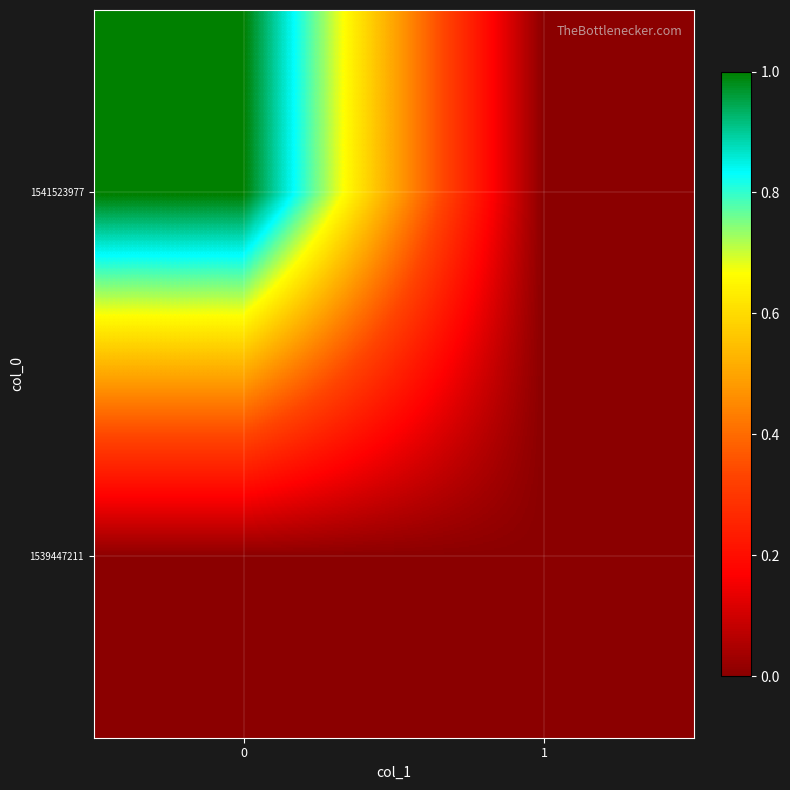

How many distinct data groups are displayed?

2